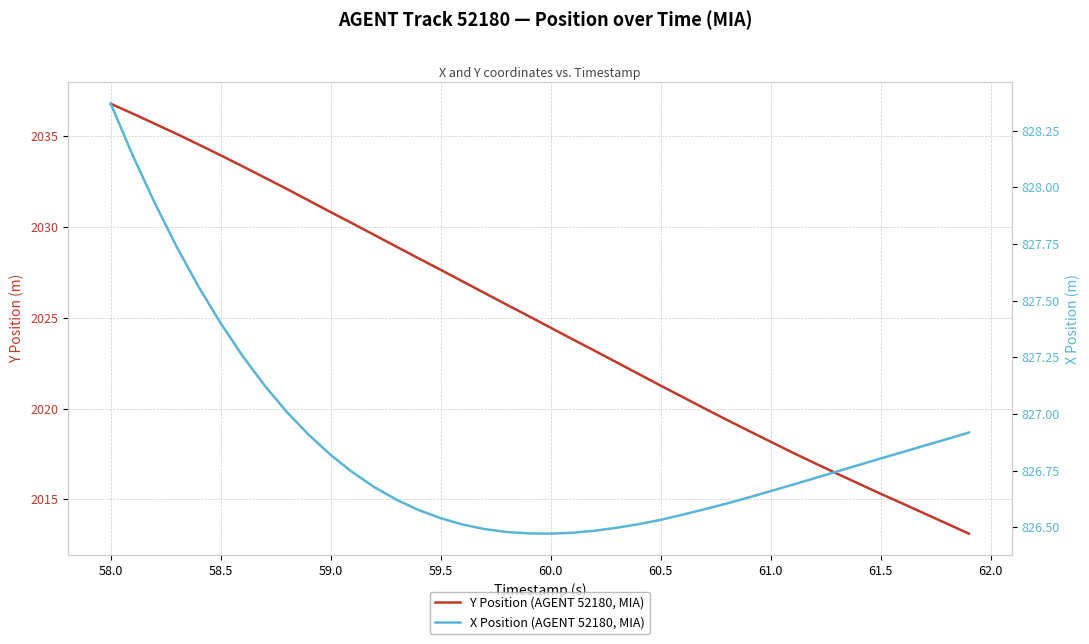

Which series has the largest total across all categories?

Y Position (AGENT 52180, MIA)